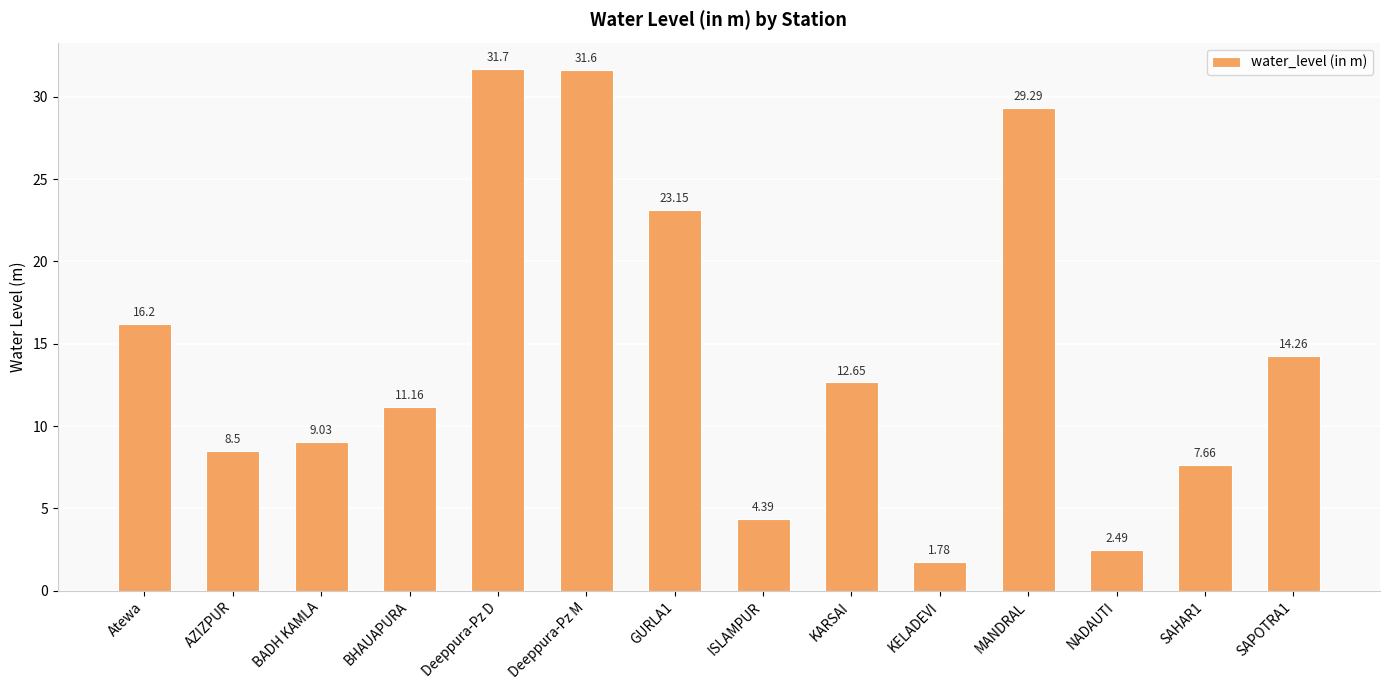

Is it true that the value at MANDRAL is 43.5?

False